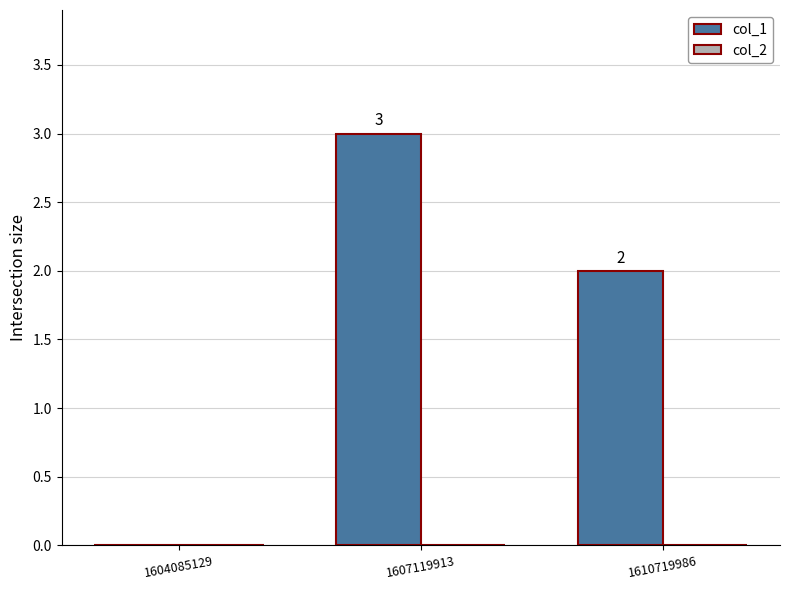

The chart shows a value of 0 at 1604085129. True or false?

True